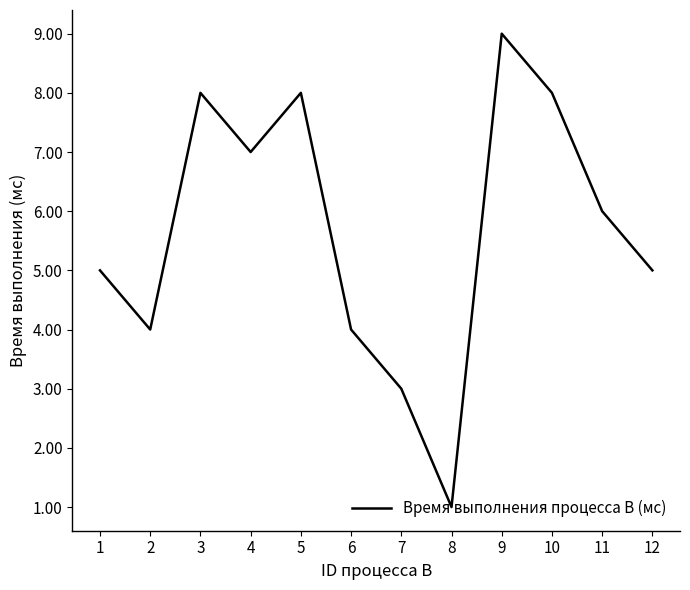

What is the difference between the maximum and minimum values?

8